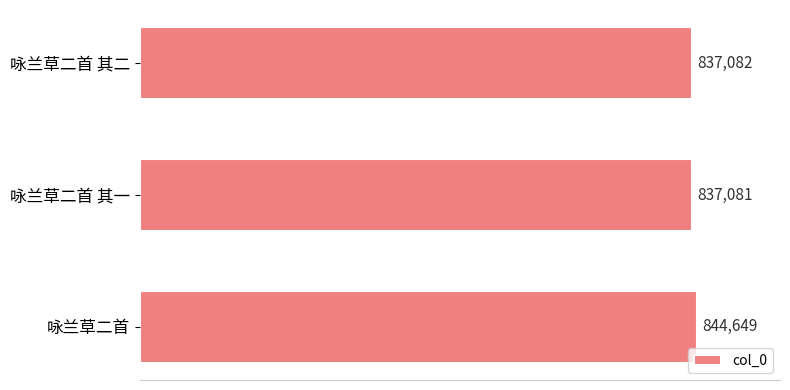

How many data points are less than 837082?

1